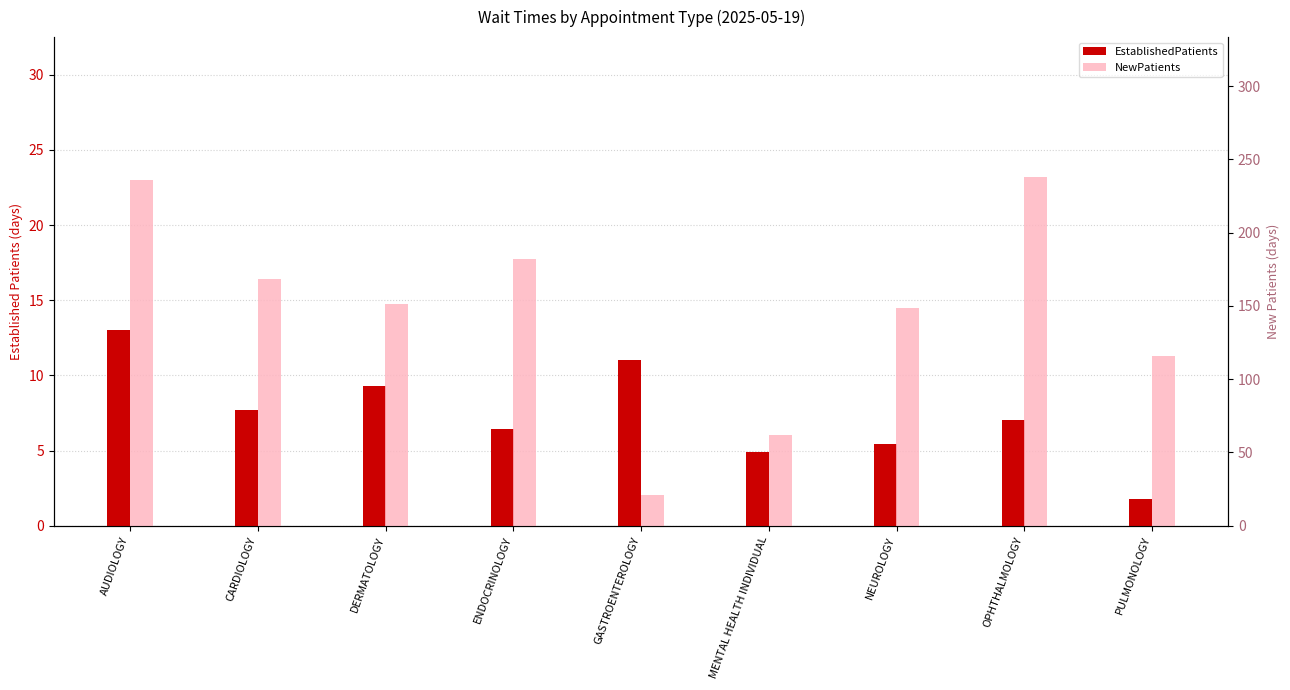

Read the EstablishedPatients value at MENTAL HEALTH INDIVIDUAL.

4.9